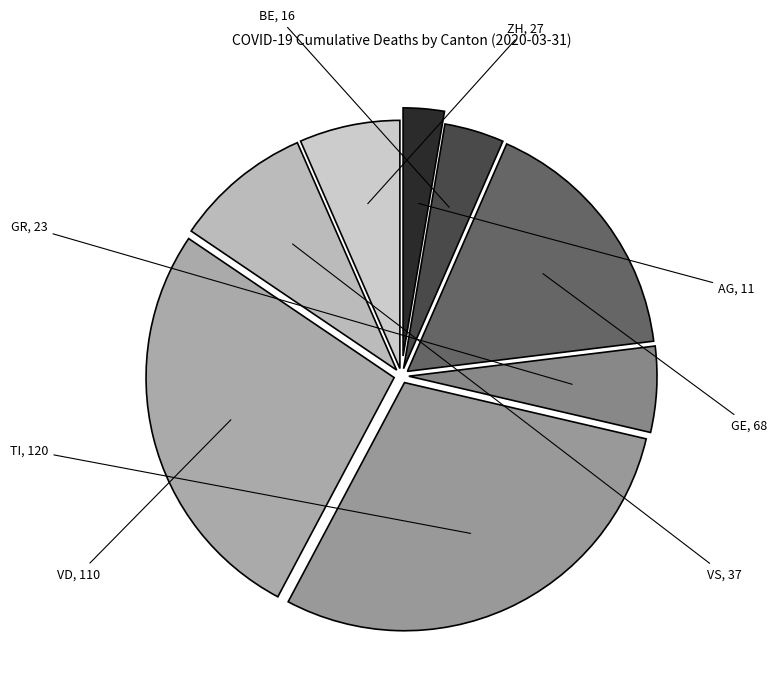

How many segments does this pie chart have?

8